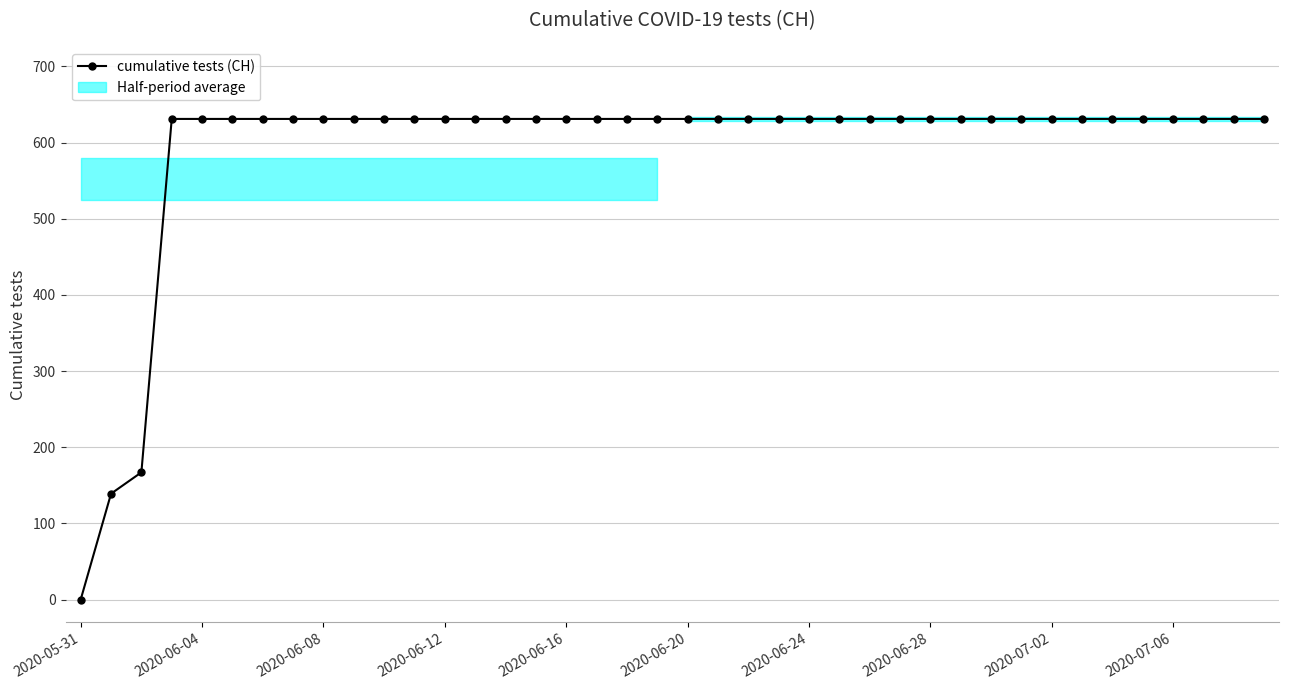

Read the value at 23, to the nearest 100.

600